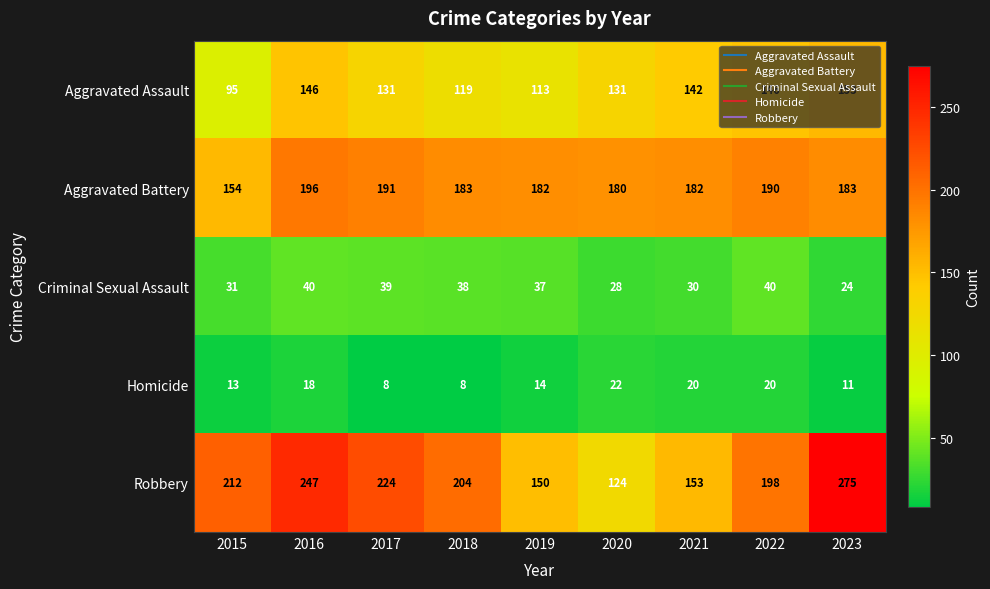

The value of Robbery at 2016 is 247. True or false?

True